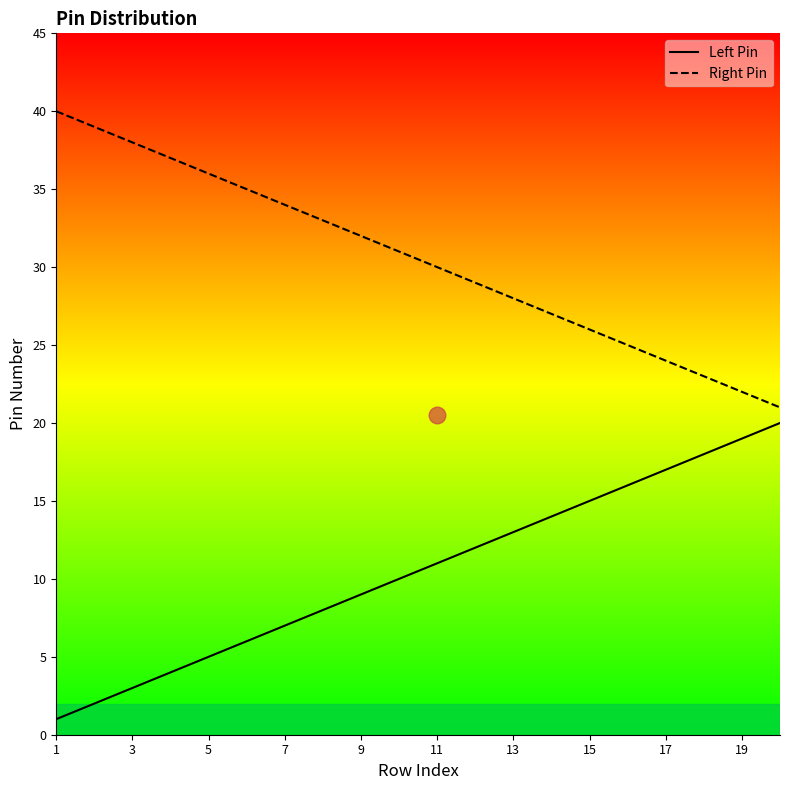

What is the lowest value of the Right Pin series?

21